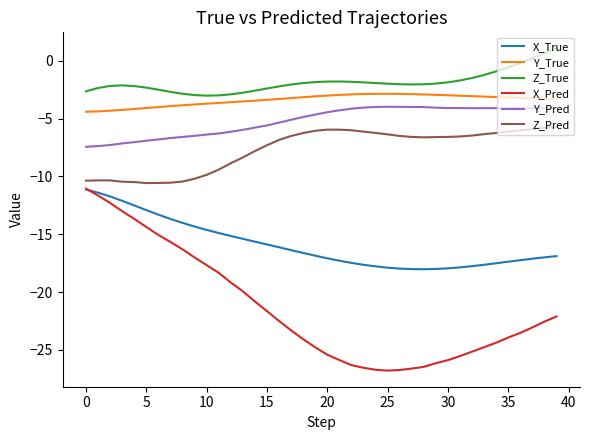

Which series has the largest total across all categories?

Z_True